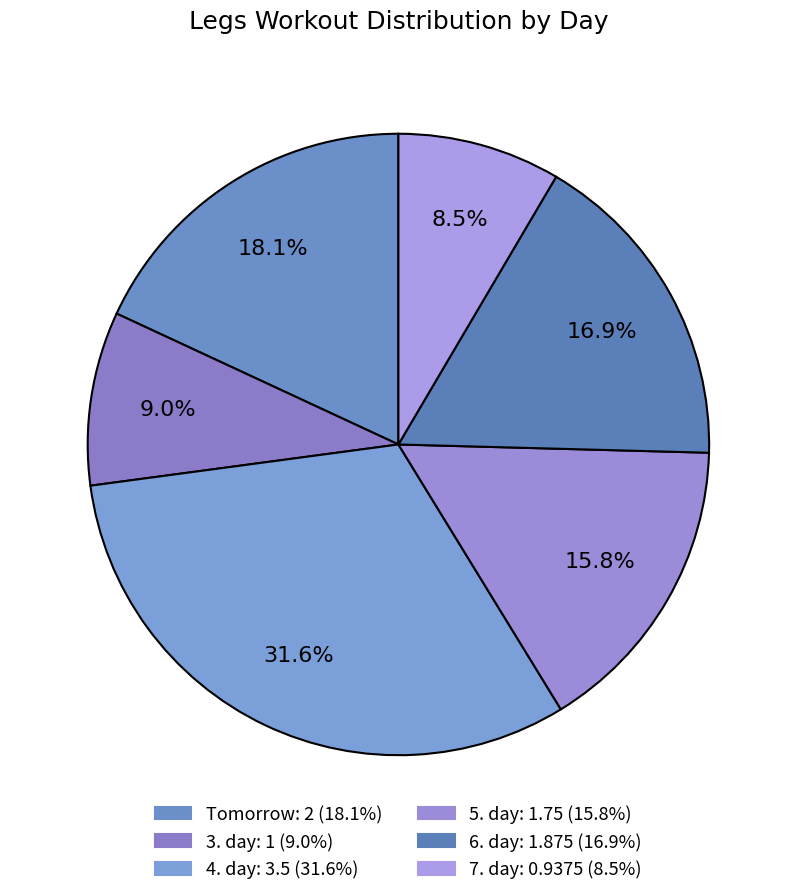

Is 7. day the majority of the pie?

No